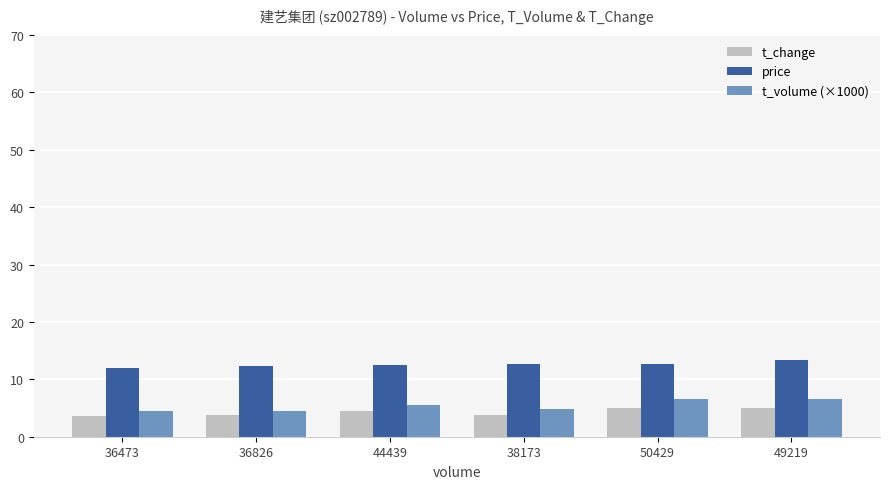

At how many categories does at least one series exceed 9?

6